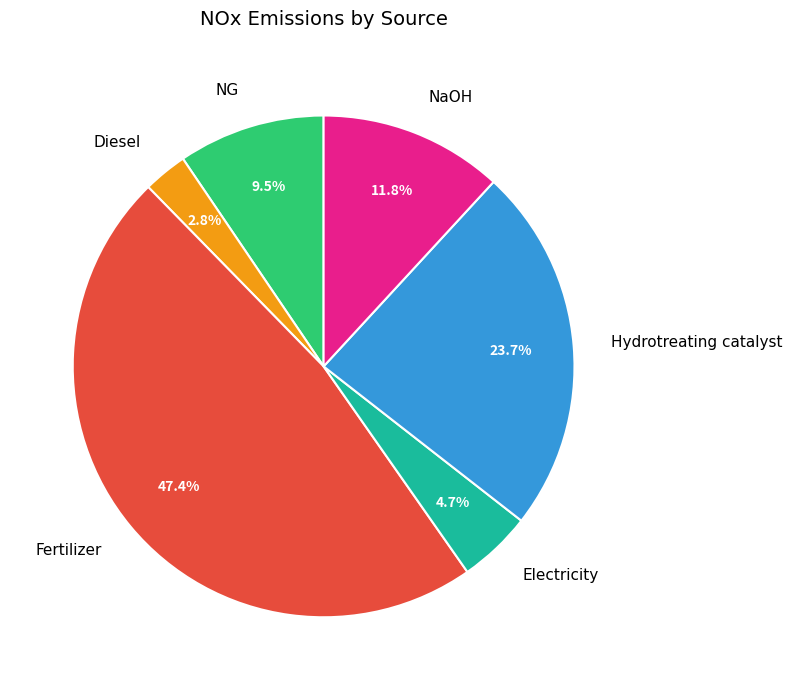

Between Diesel and NG, which is larger?

NG